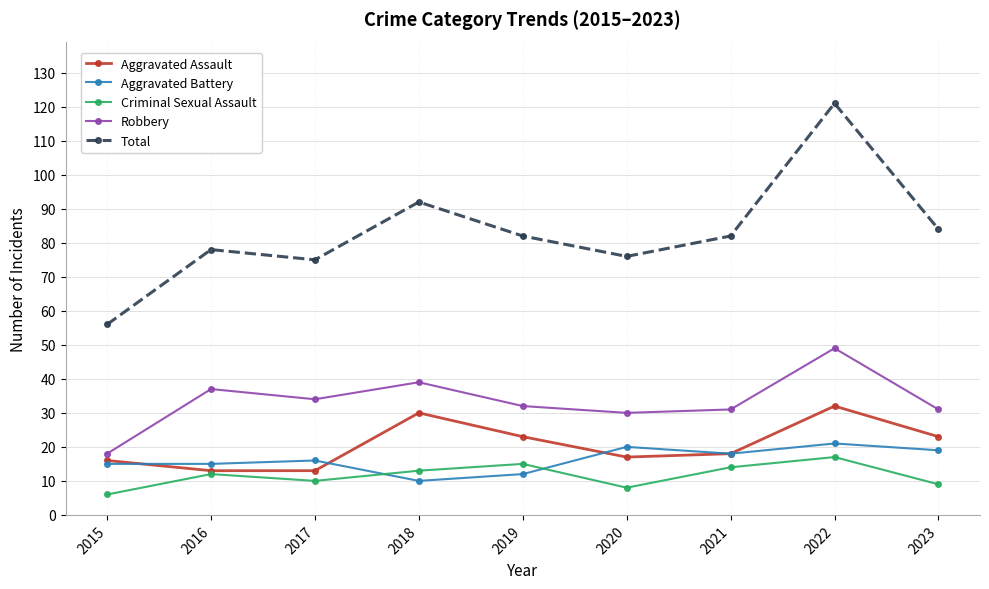

What is the highest value of the Robbery series?

49